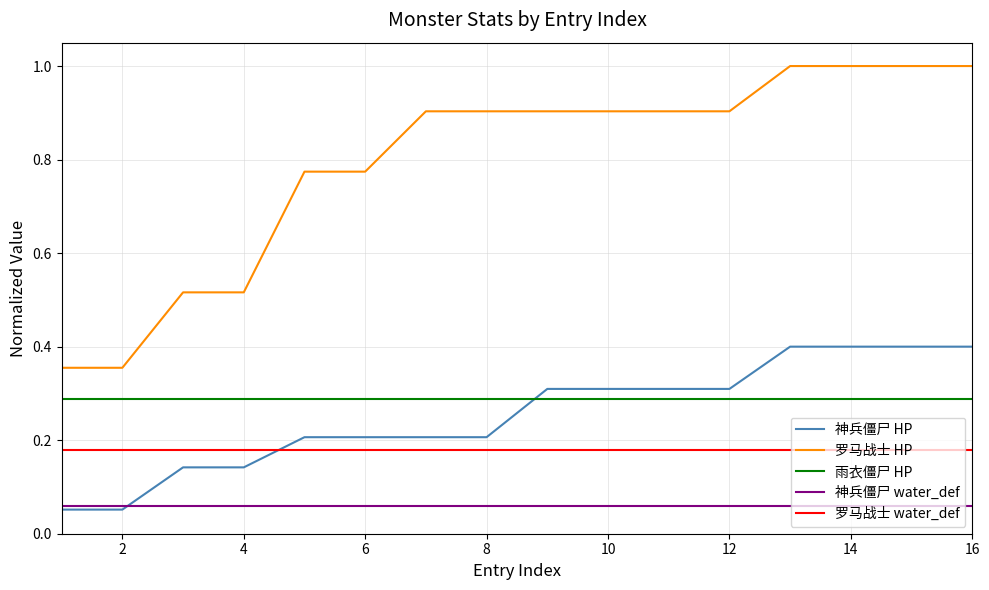

True or false: 罗马战士 water_def and 神兵僵尸 HP intersect in this chart.

True